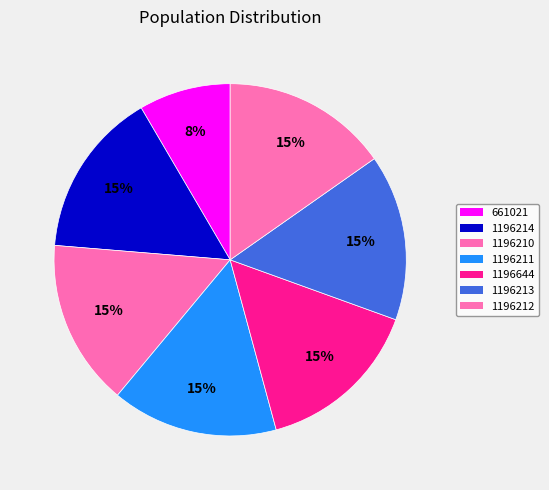

To the nearest percent, what is the average slice percentage?

14%